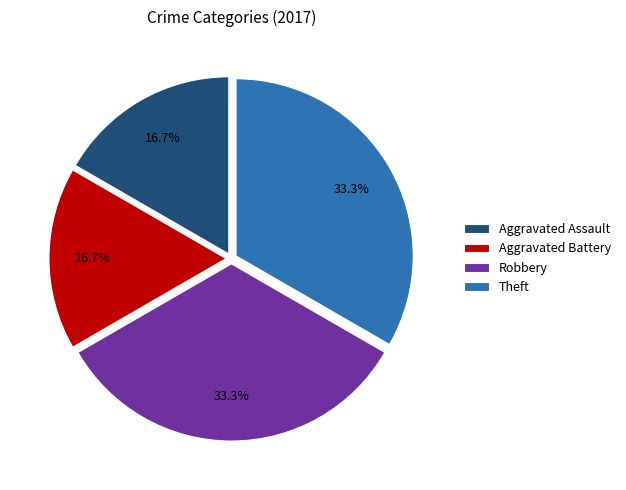

Does Aggravated Battery account for over 50% of the chart?

No